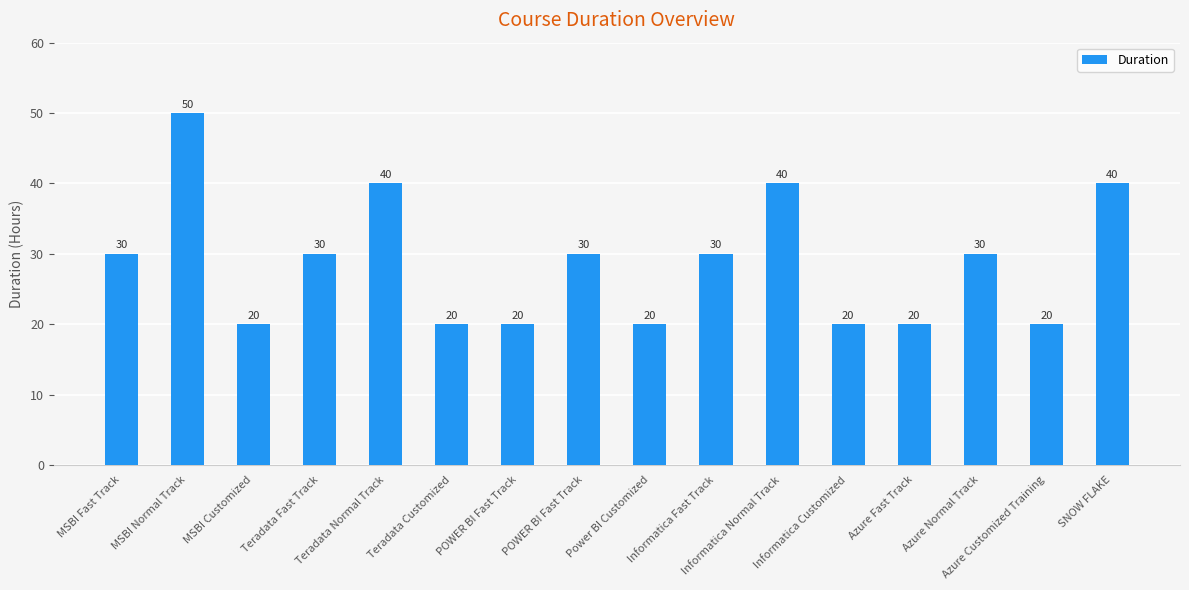

Rank the categories by value from lowest to highest.

MSBI Customized, Teradata Customized, POWER BI Fast Track, Power BI Customized, Informatica Customized, Azure Fast Track, Azure Customized Training, MSBI Fast Track, Teradata Fast Track, POWER BI Fast Track, Informatica Fast Track, Azure Normal Track, Teradata Normal Track, Informatica Normal Track, SNOW FLAKE, MSBI Normal Track